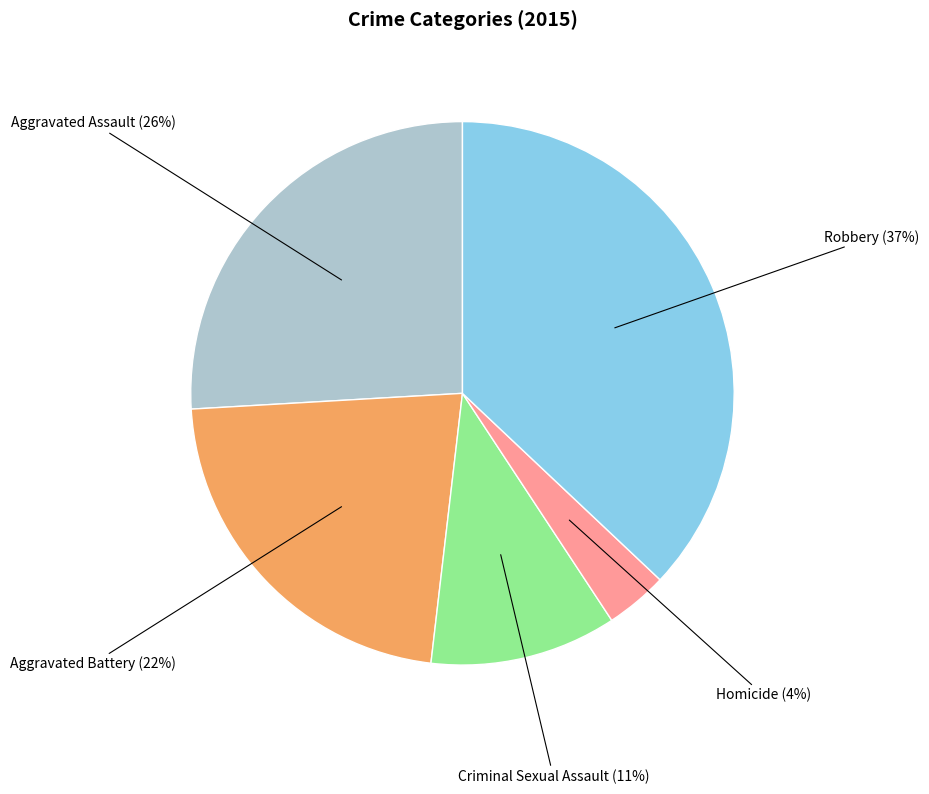

What is the largest slice in the pie chart?

Robbery